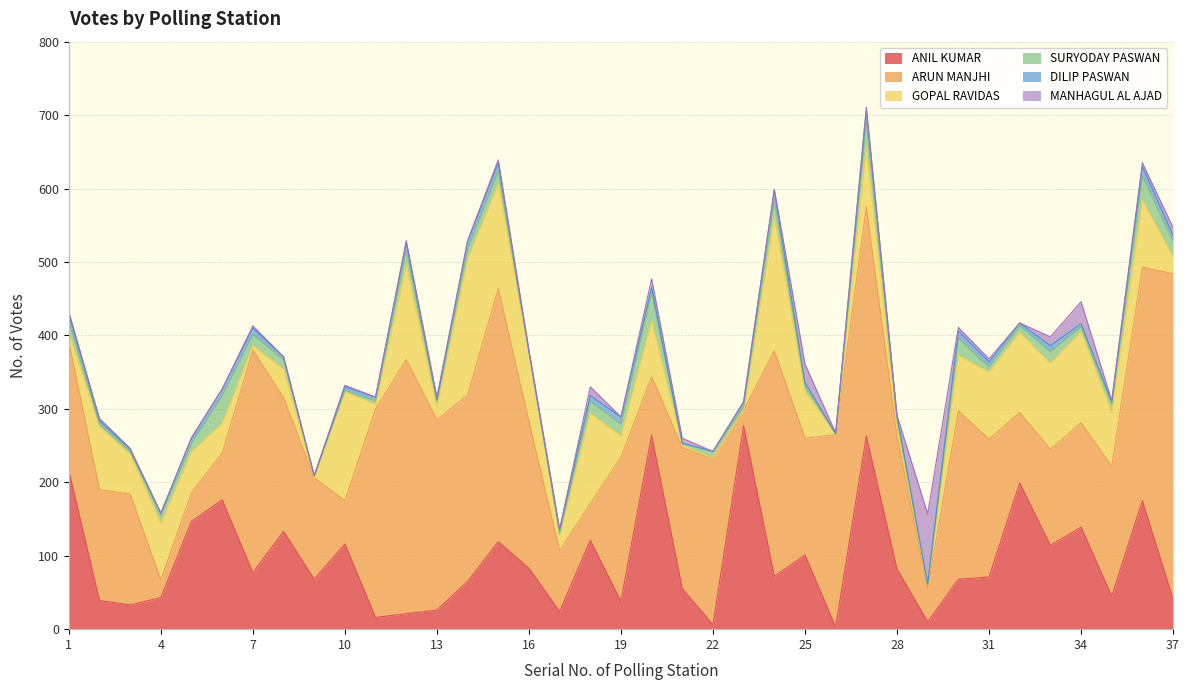

How many times do MANHAGUL AL AJAD and SURYODAY PASWAN cross each other?

7